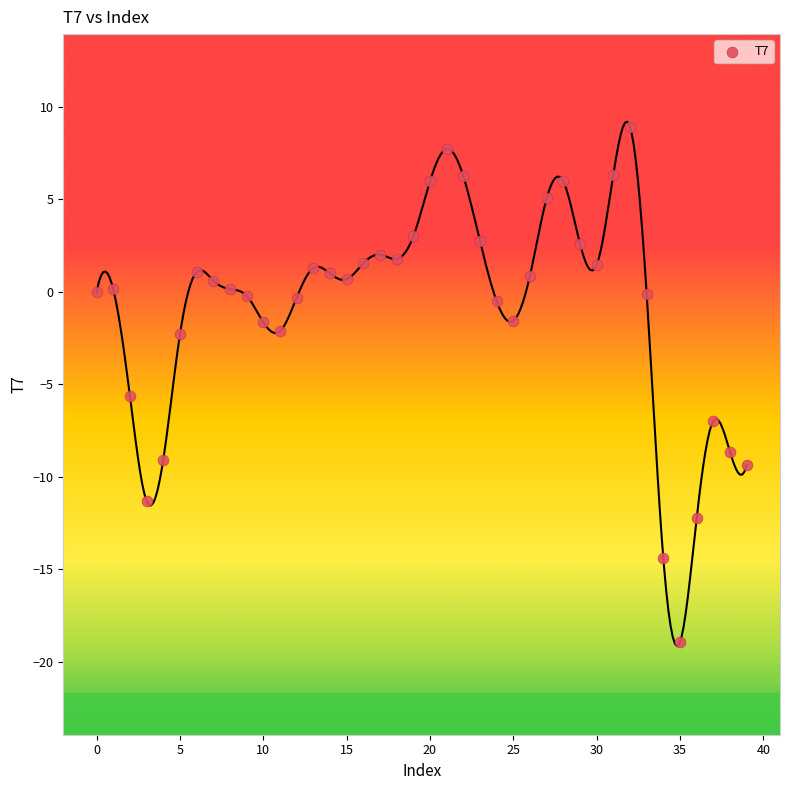

What Y value in the scatter plot is closest to -5?

-5.6